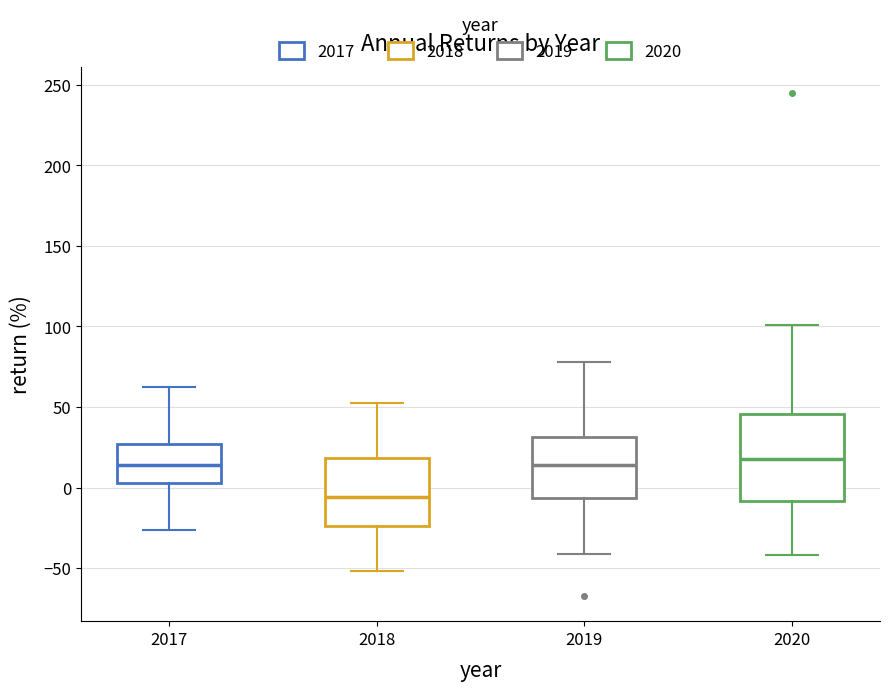

Reading left to right, transcribe this box plot: for each box, give where its median line is, the range the box spans, and where its two whiskers end, as read against the y-axis. The values are not printed on the chart, so give them approximately, as read against the axis.

2017: median 15, box 5 to 25, whiskers -25 to 65
2018: median -5, box -25 to 20, whiskers -50 to 55
2019: median 15, box -5 to 30, whiskers -40 to 80
2020: median 20, box -10 to 45, whiskers -40 to 100